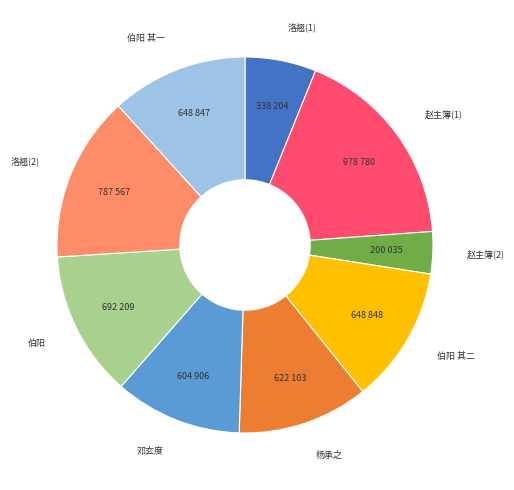

Which slice is the largest?

赵主簿(1)